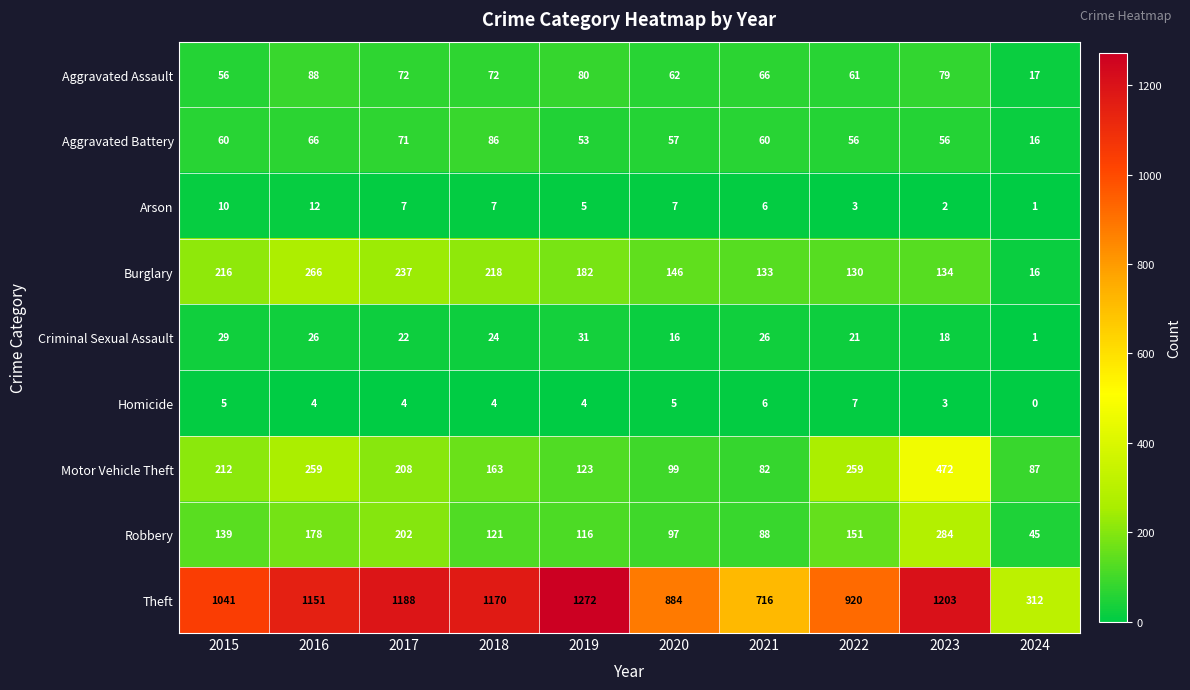

At which label does Homicide reach its minimum?

2024